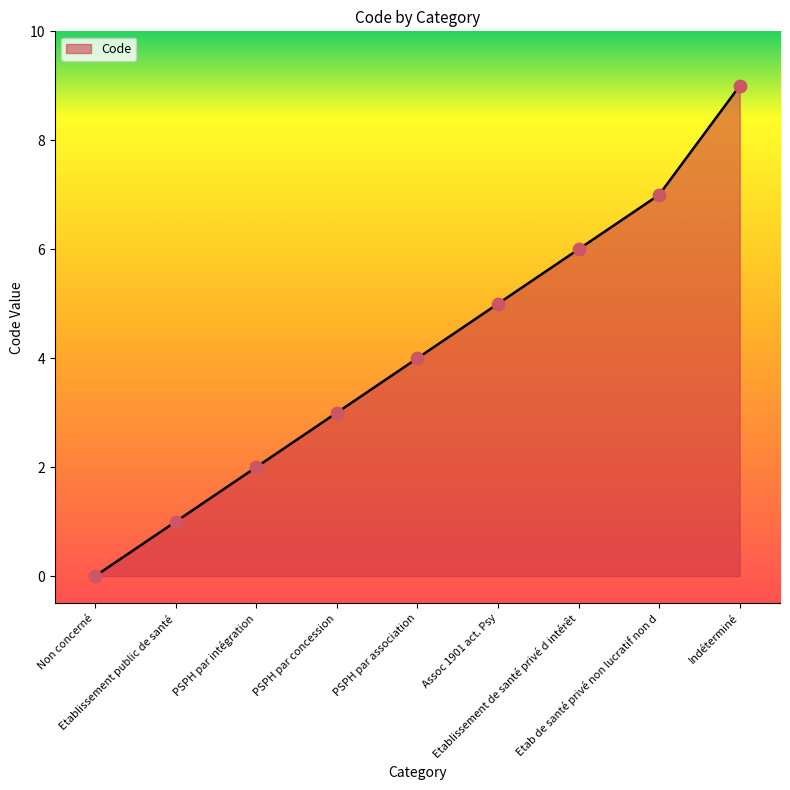

What is the ratio of the value at Assoc 1901 act. Psy to the value at Etablissement public de santé?

5.0